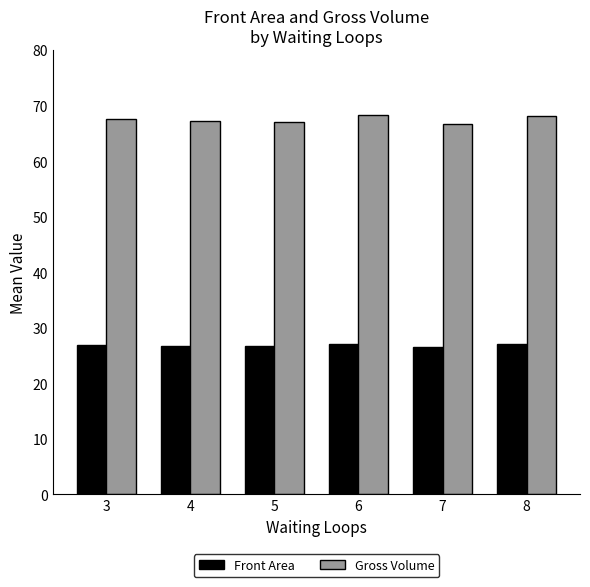

What is the spread (max minus min) of values at 7?

40.2